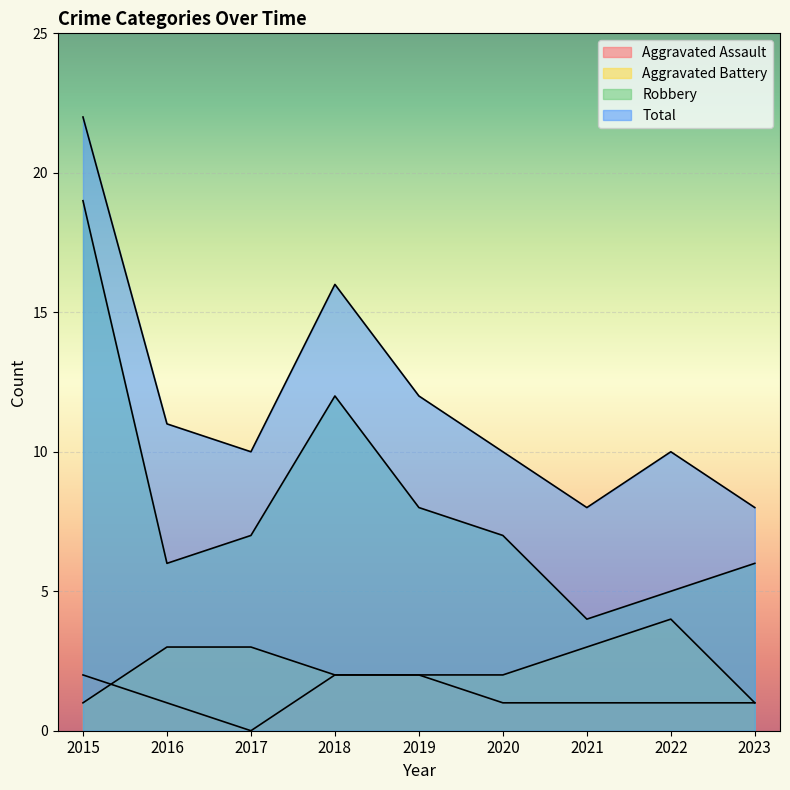

Read the Robbery value at 2023.

6